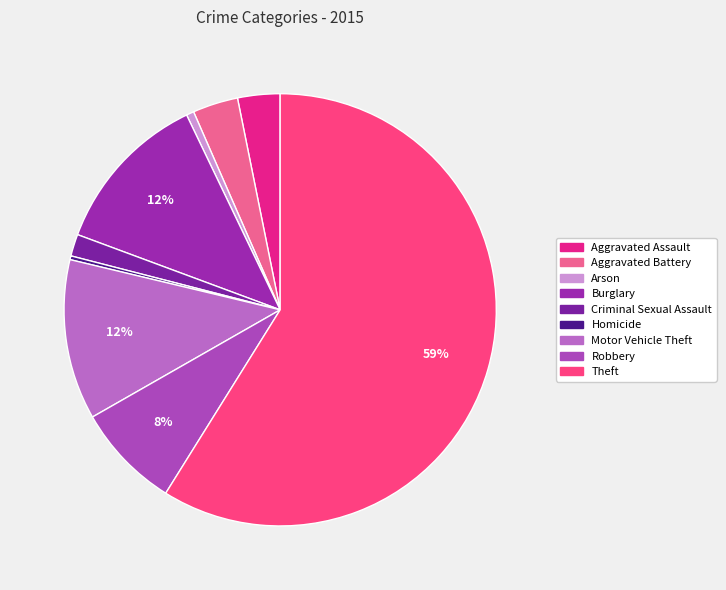

Which category has the smallest portion of the pie?

Homicide